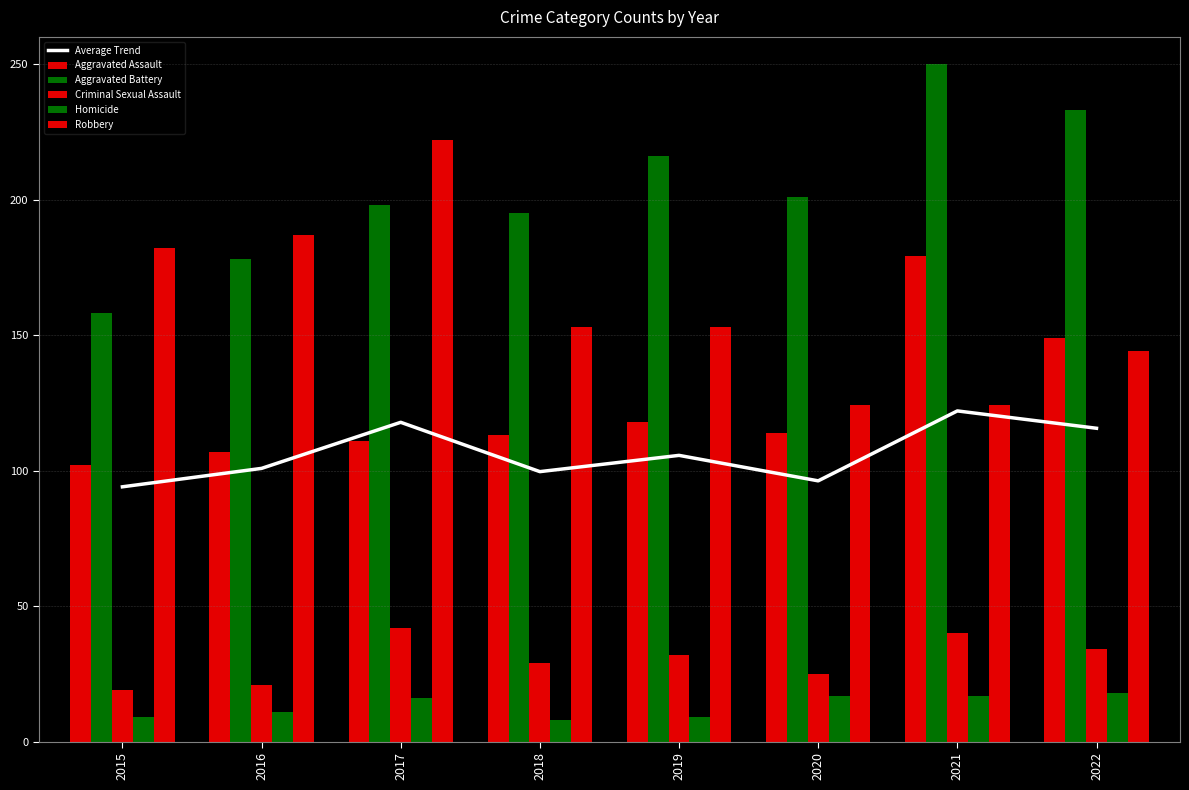

Which category has the lowest value across all series?

2018